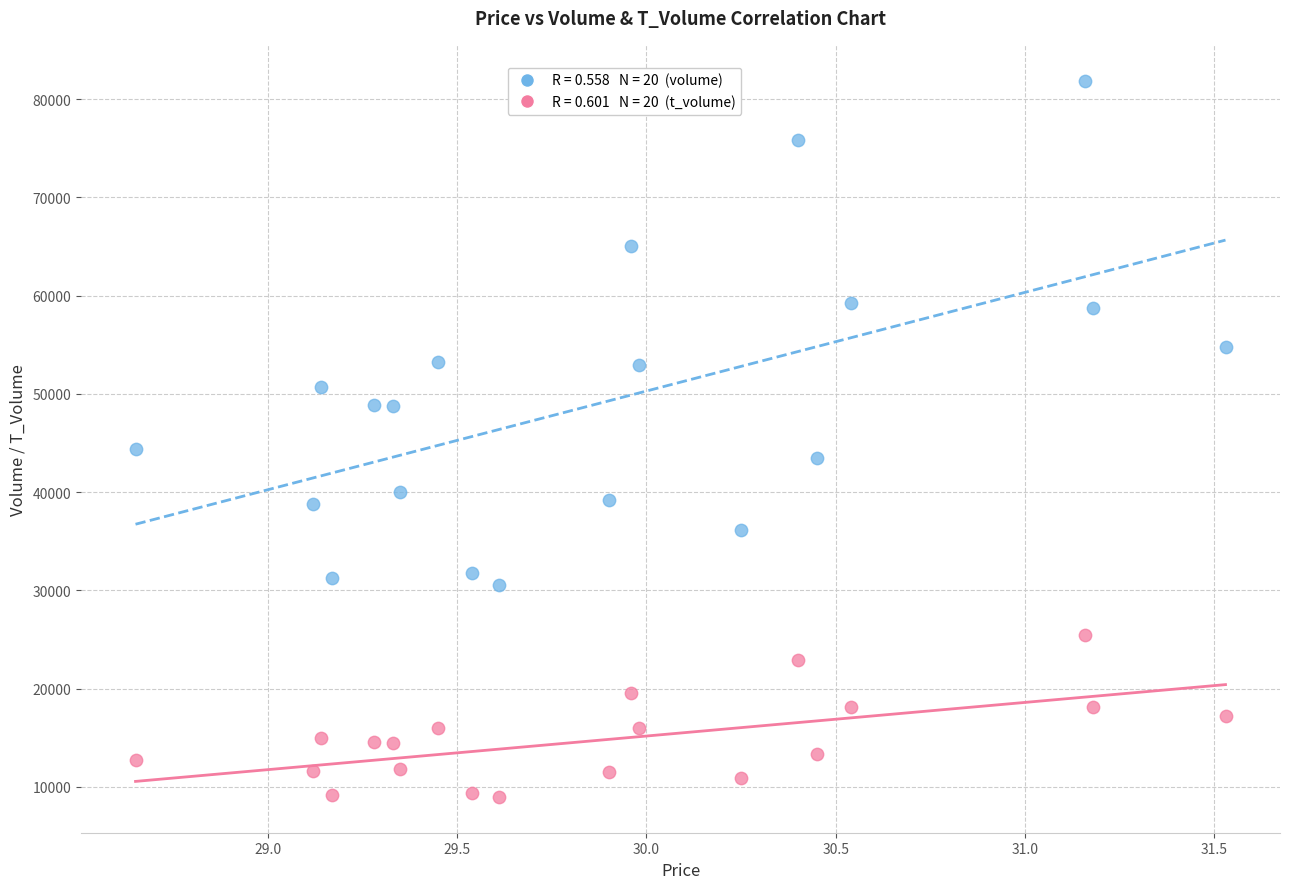

Across all series, what Y value is closest to 45428?

44340